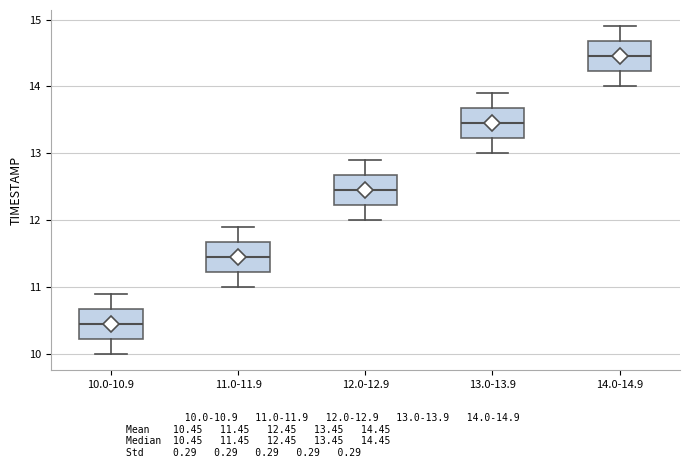

Reading left to right, transcribe this box plot: for each box, give where its median line is, the range the box spans, and where its two whiskers end, as read against the y-axis. The values are not printed on the chart, so give them approximately, as read against the axis.

10.0-10.9: median 10.5, box 10.2 to 10.7, whiskers 10.0 to 10.9
11.0-11.9: median 11.5, box 11.2 to 11.7, whiskers 11.0 to 11.9
12.0-12.9: median 12.5, box 12.2 to 12.7, whiskers 12.0 to 12.9
13.0-13.9: median 13.5, box 13.2 to 13.7, whiskers 13.0 to 13.9
14.0-14.9: median 14.5, box 14.2 to 14.7, whiskers 14.0 to 14.9